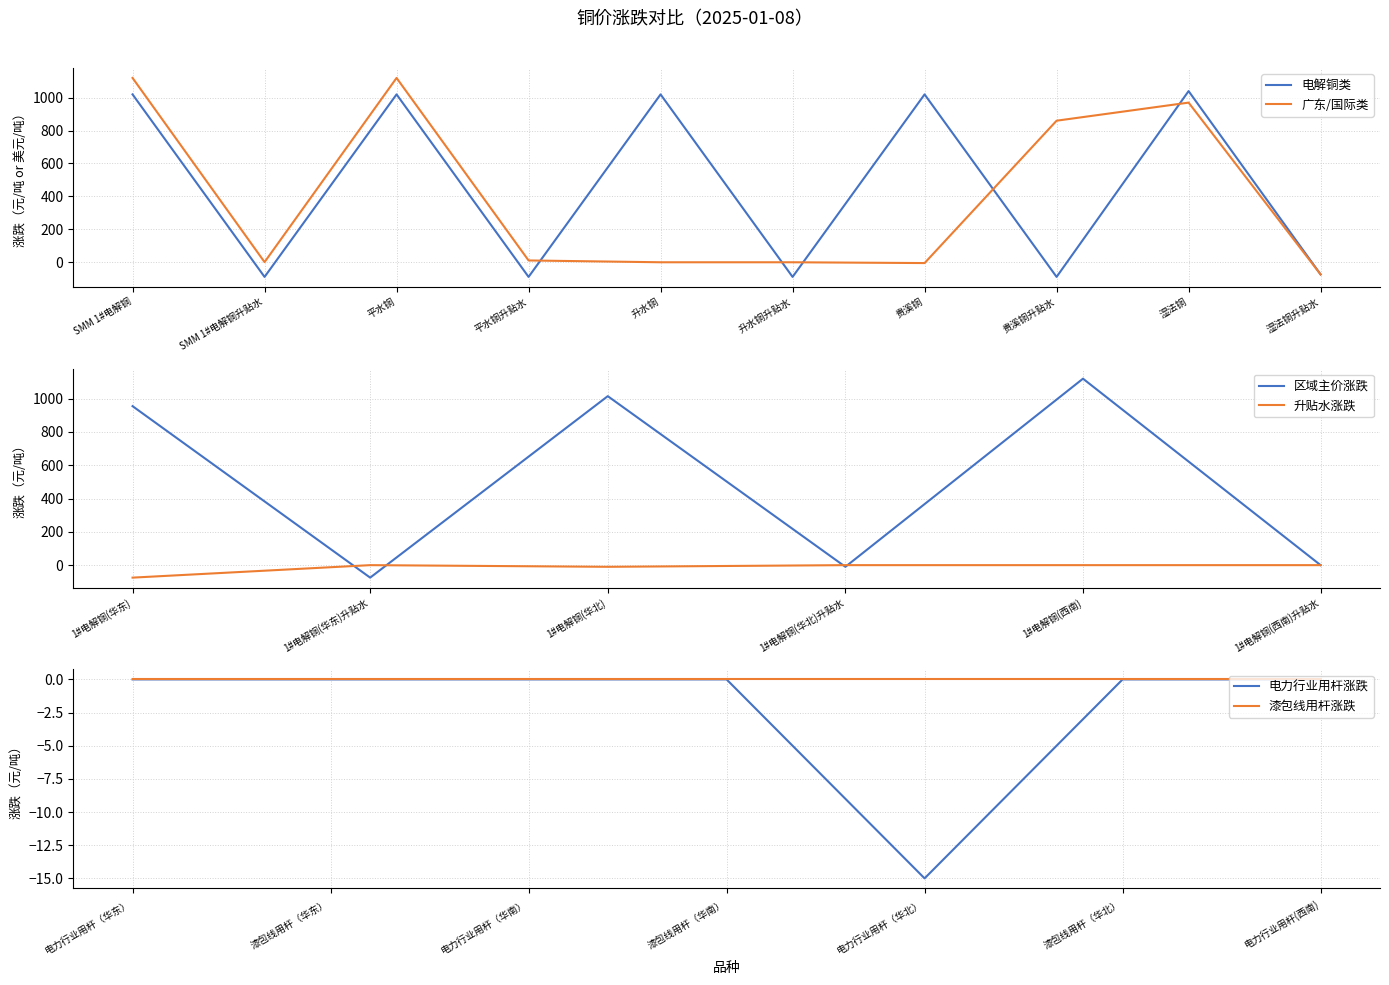

What is the difference between the 广东/国际类 values at 贵溪铜升贴水 and 升水铜升贴水?

861.0